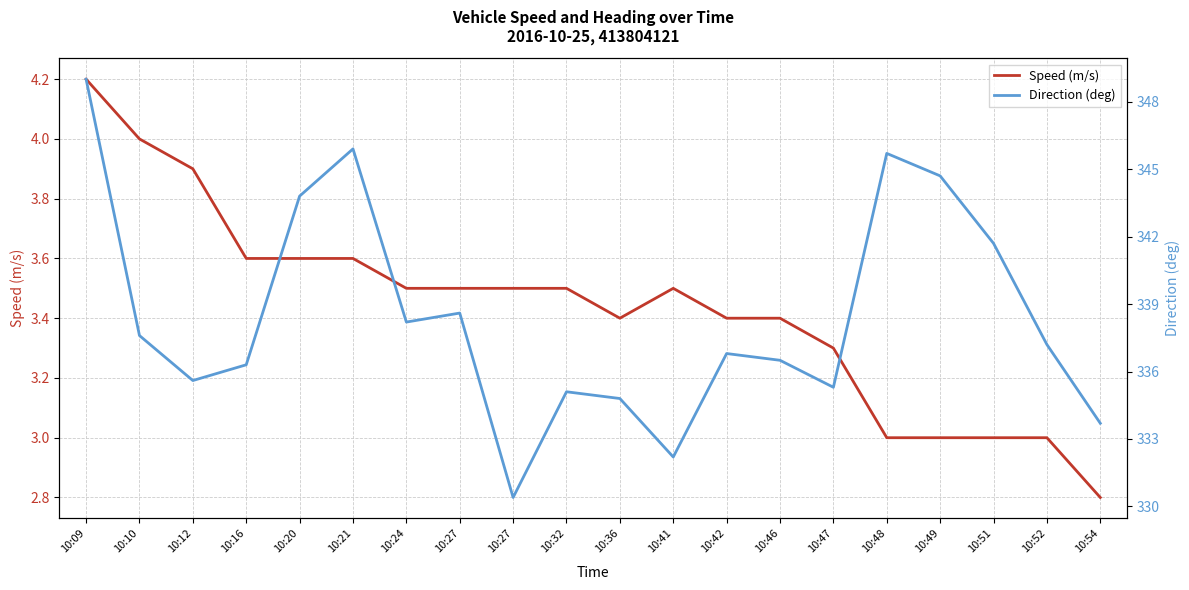

What are all the series names shown in the legend?

Speed (m/s), Direction (deg)